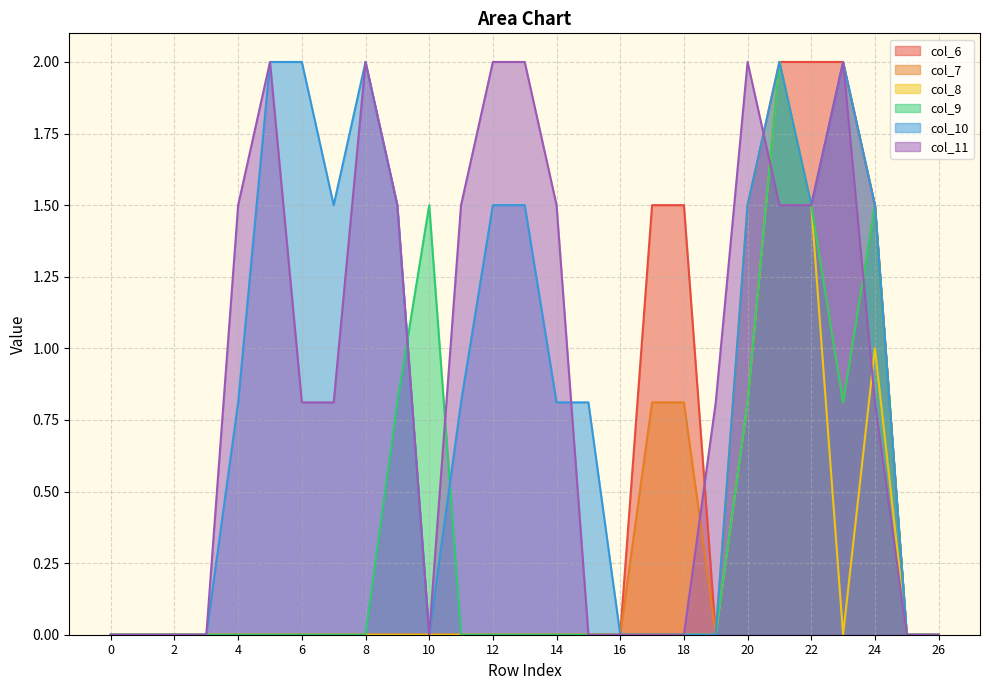

True or false: col_11 has more than 1 interior local peaks.

True